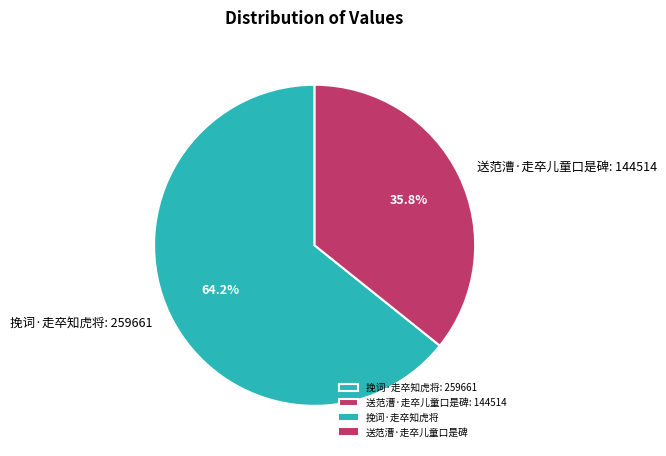

What is the ratio of the value at 挽词·走卒知虎将 to the value at 送范漕·走卒儿童口是碑?

1.8